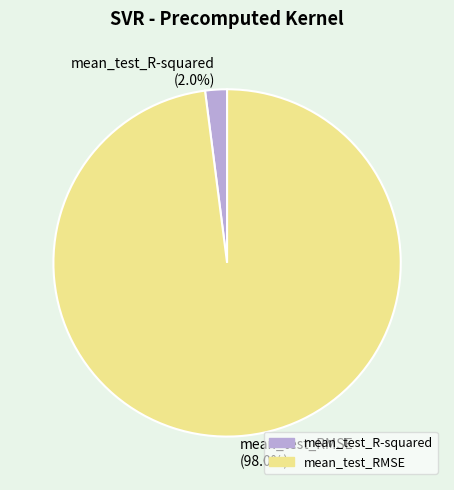

Between mean_test_RMSE and mean_test_R-squared, which is larger?

mean_test_RMSE